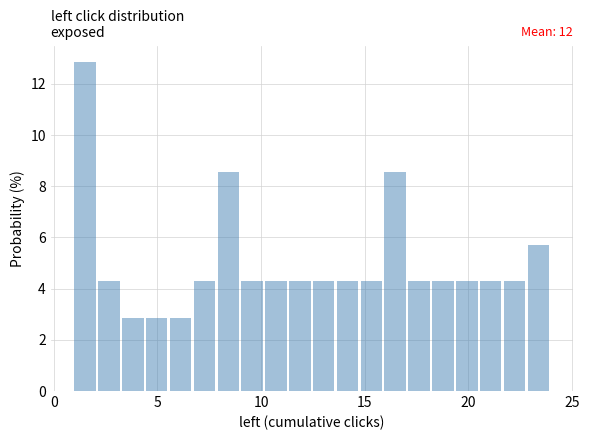

Around what value on the x-axis is the tallest bar? Give the approximate position of its centre, as read against the axis.

1.5